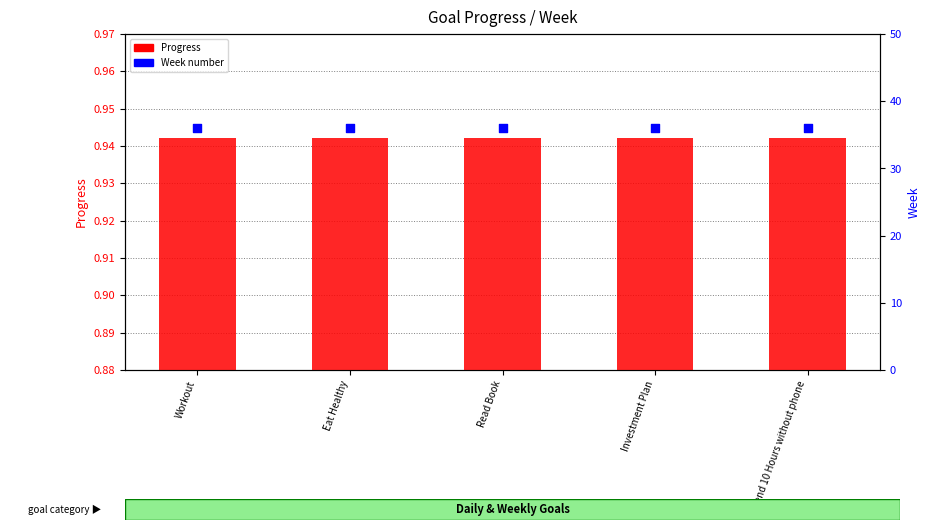

Which series has the largest total across all categories?

Week